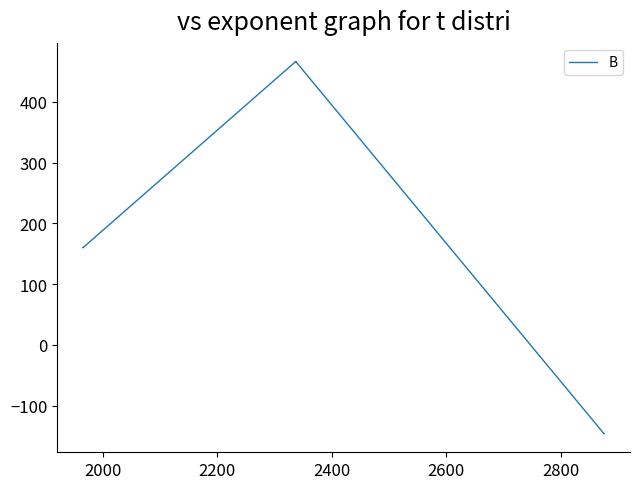

True or false: there are more than 0 points higher than both neighbors.

True